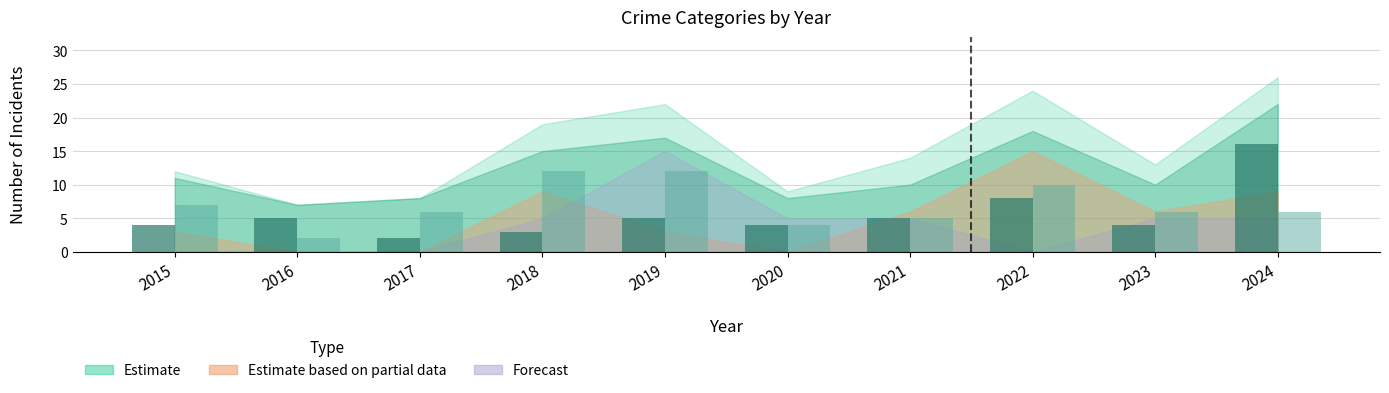

How many bars are there in total?

20